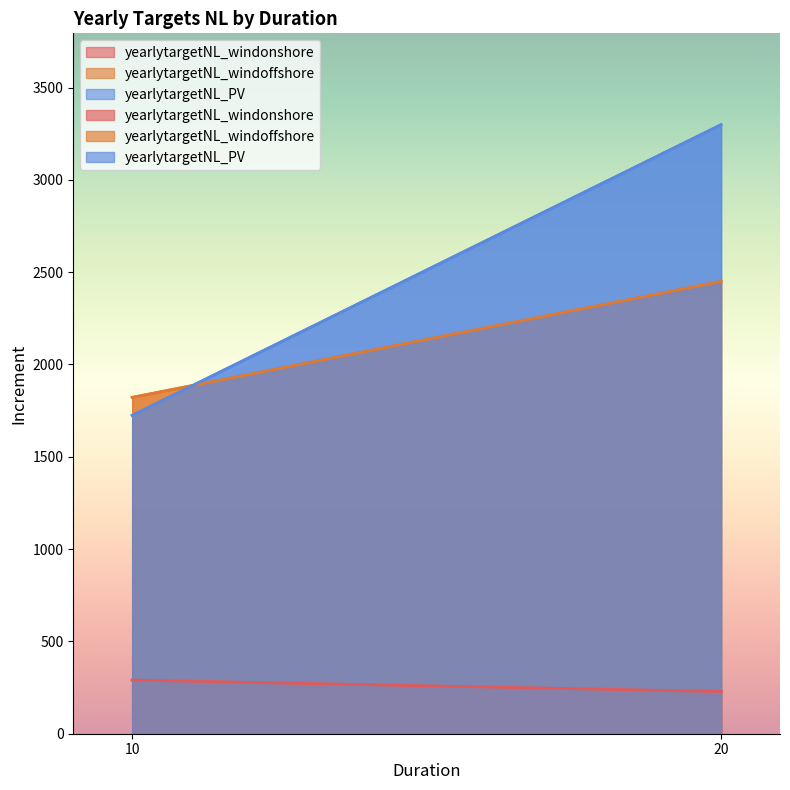

List the labels in order of yearlytargetNL_windoffshore value, smallest first.

10, 20